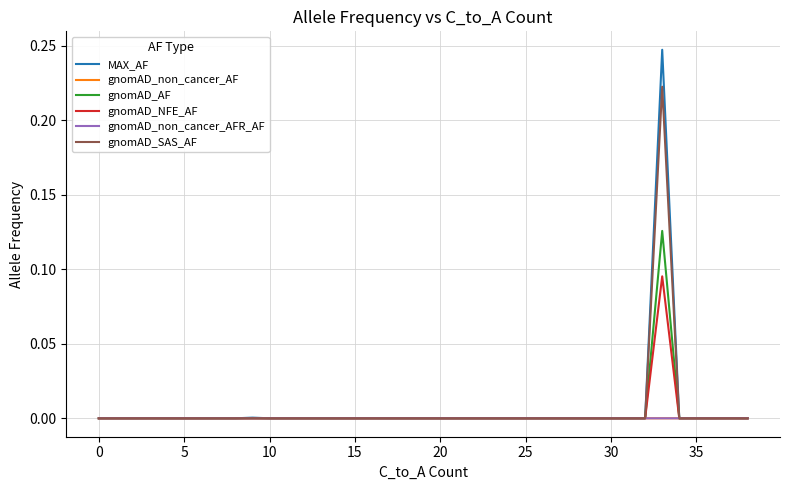

Which series has the largest range (max minus min)?

MAX_AF